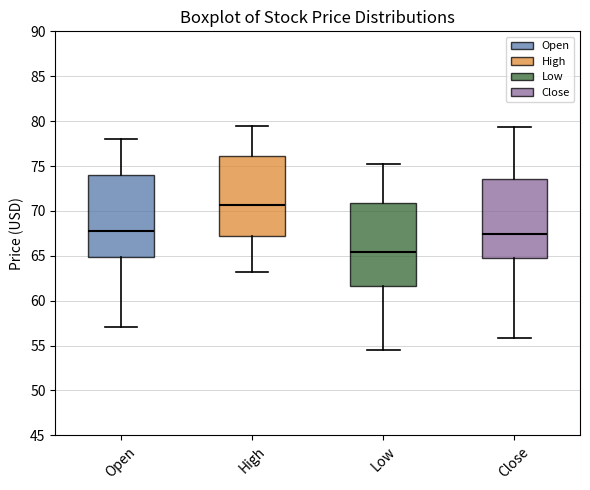

Reading left to right, read every box against the y-axis: the position of its median line, the range the box covers, and the ends of its whiskers. The values are not printed on the chart, so give them approximately, as read against the axis.

Open: median 67.5, box 65.0 to 74.0, whiskers 57.0 to 78.0
High: median 70.5, box 67.0 to 76.0, whiskers 63.0 to 79.5
Low: median 65.5, box 61.5 to 71.0, whiskers 54.5 to 75.0
Close: median 67.5, box 64.5 to 73.5, whiskers 56.0 to 79.5